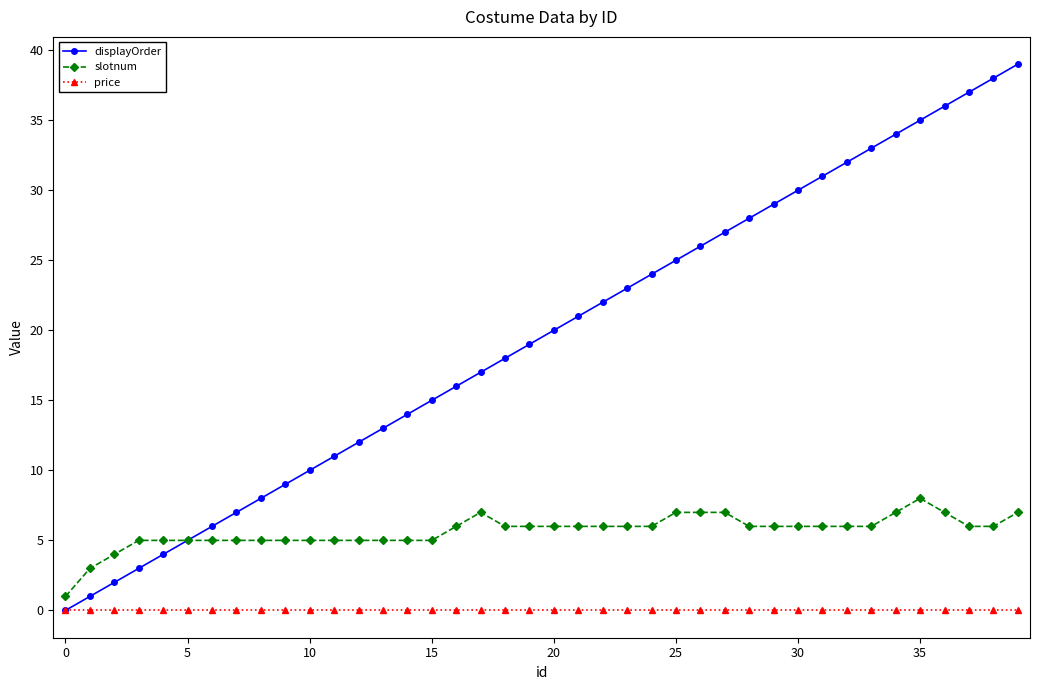

How many lines are shown in the chart?

3